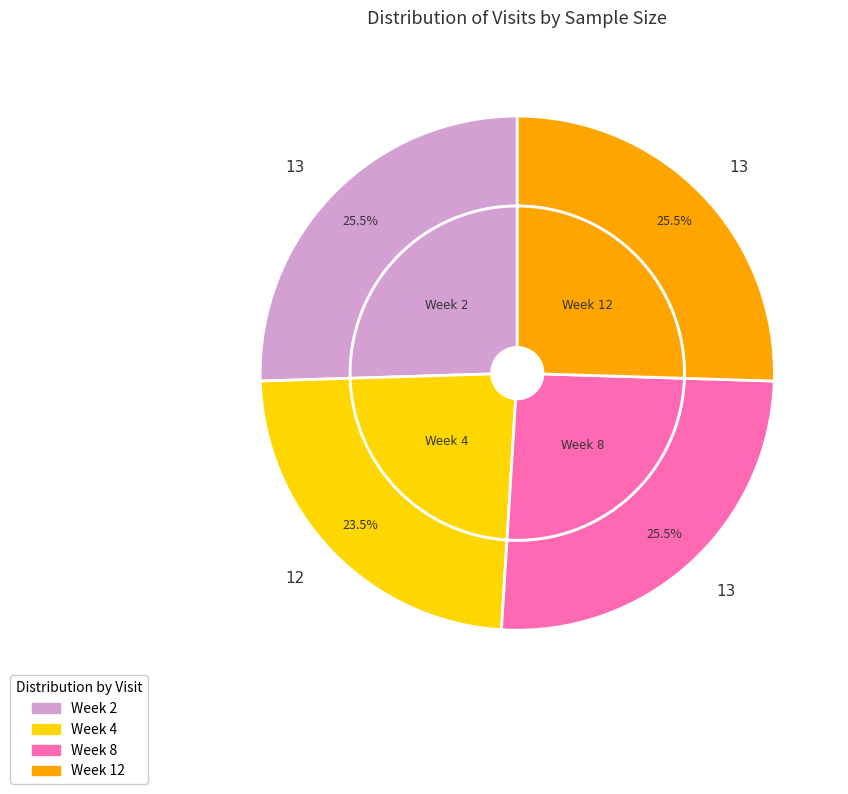

Do Week 4 and Week 2 together represent more than half of the pie?

No